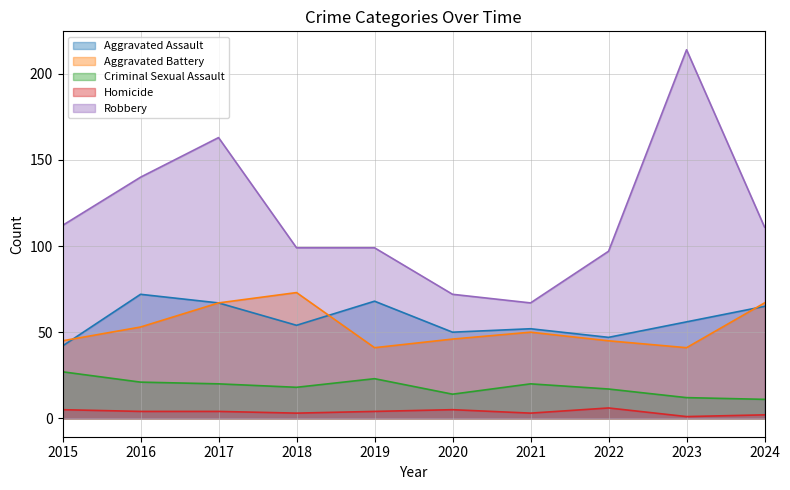

What is the difference between the second highest and minimum values in the Homicide series?

4